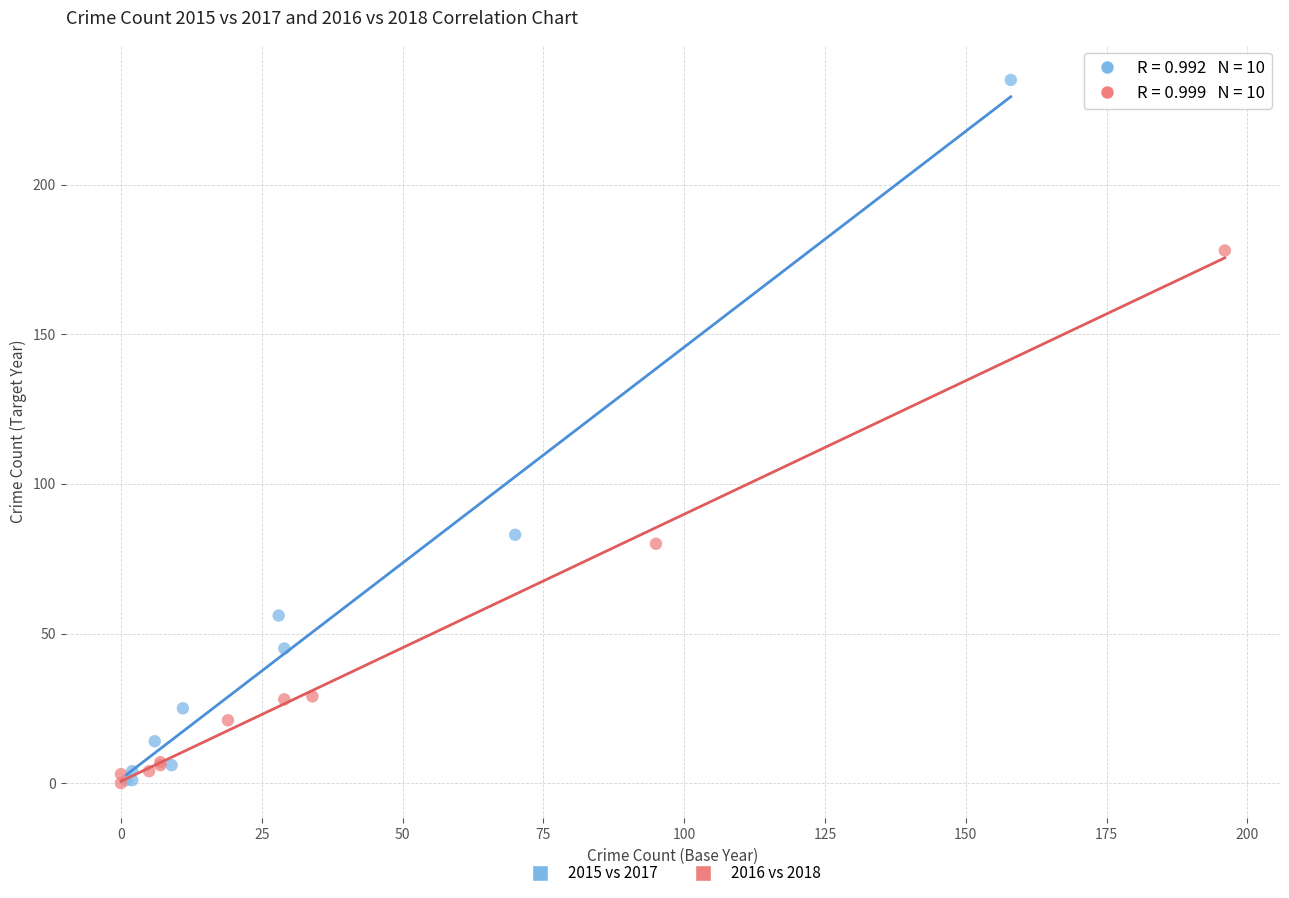

Which series has the largest Y range (max minus min)?

2015 vs 2017